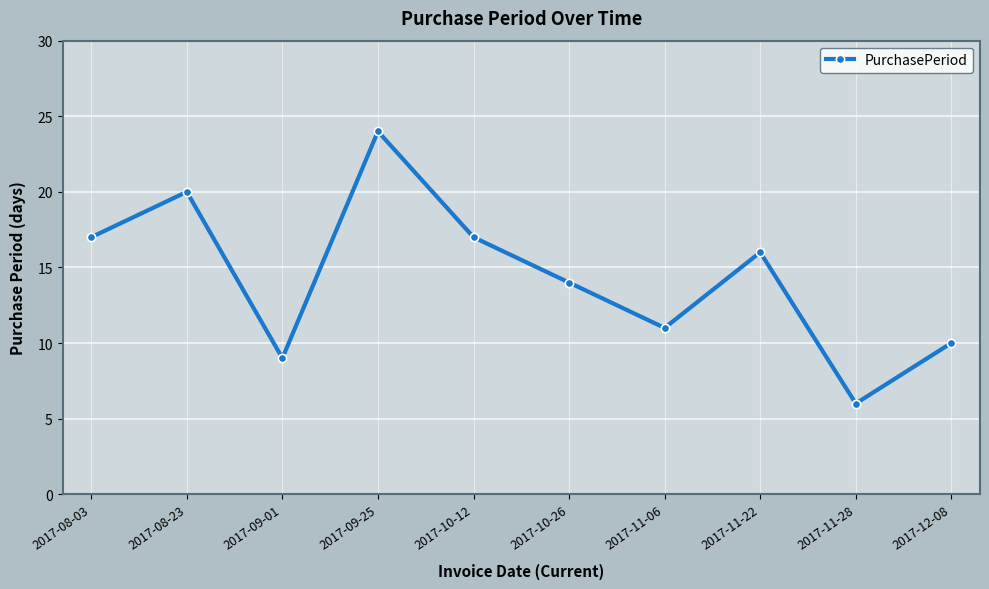

Which category has the highest value across all series?

2017-09-25